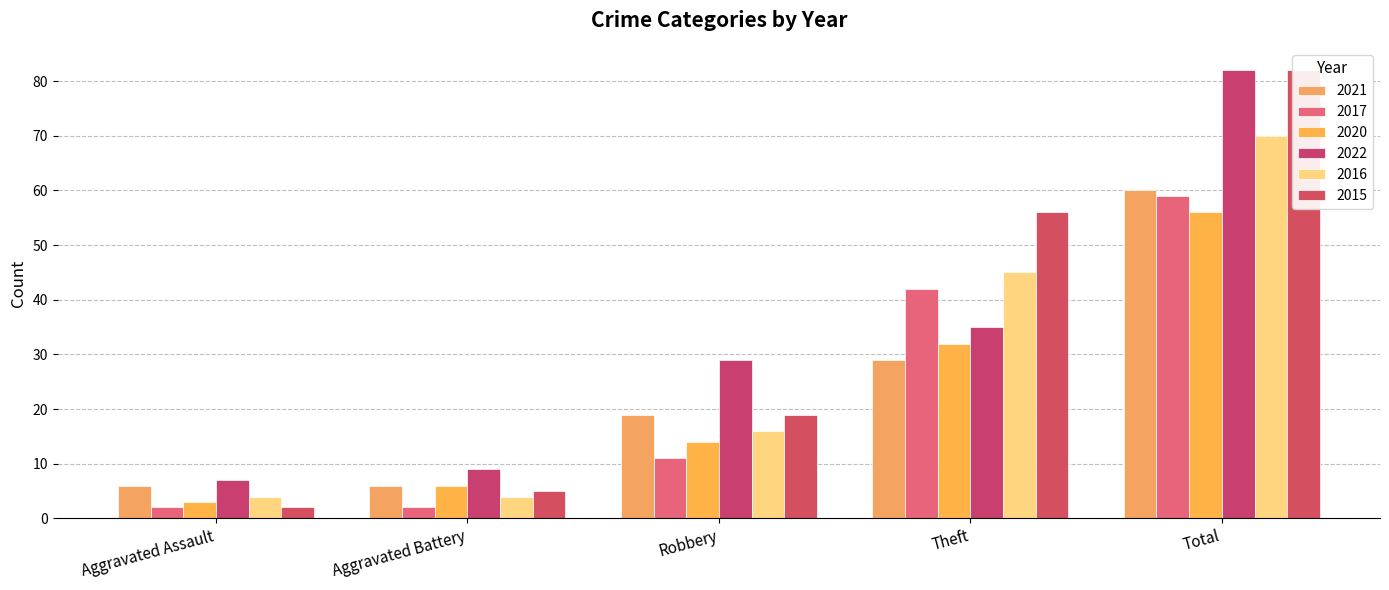

What is the sum of the 2017 values at Total and Robbery?

70